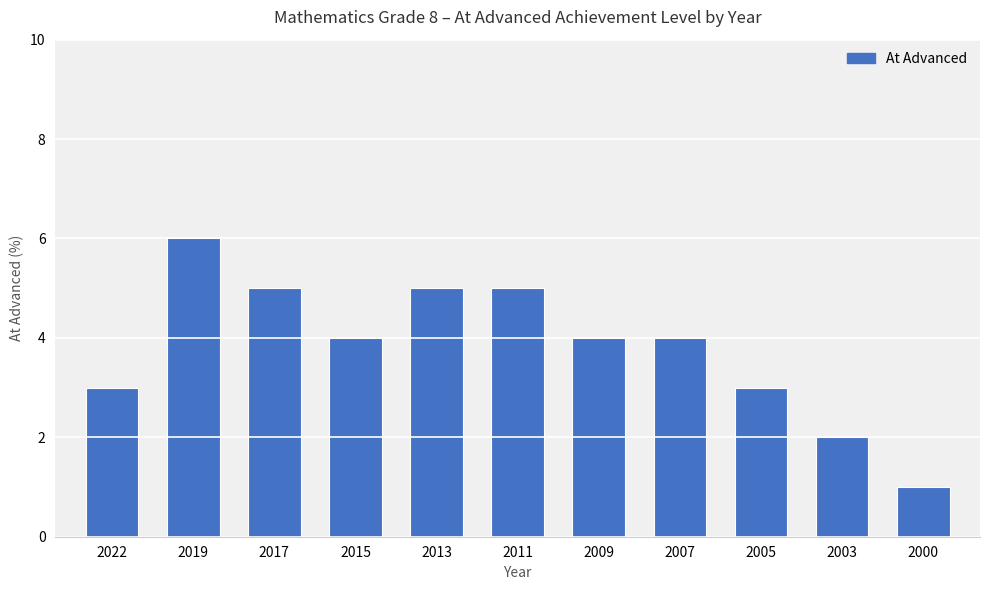

Reading left to right, transcribe all the data shown in this chart.

3	6	5	4	5	5	4	4	3	2	1